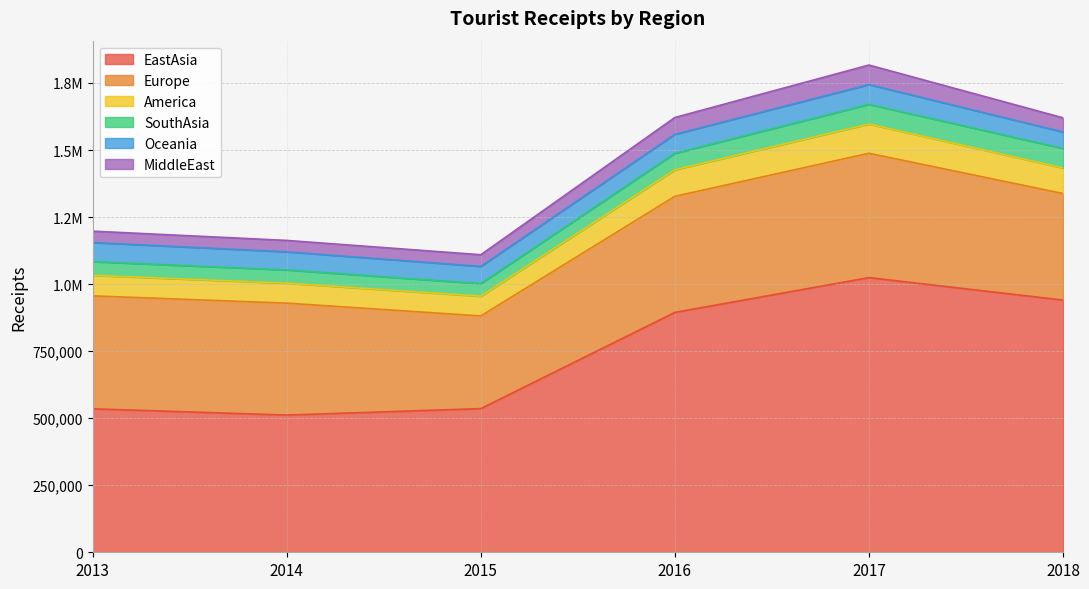

Reading left to right, transcribe all the data shown in this chart.

EastAsia: 534953.4	511647.5	535694.5	894465.0	1024238.7	940489.6
Europe: 421120.3	417360.5	345496.4	432815.4	463603.0	397223.6
America: 76504.6	74635.5	73736.4	99127.5	109104.1	95329.8
SouthAsia: 51322.9	49213.7	47133.4	61255.2	73299.9	72874.2
Oceania: 71208.5	67509.2	63925.9	70804.6	73908.3	61258.0
MiddleEast: 42374.1	42530.9	43471.1	62811.0	72739.6	52878.3